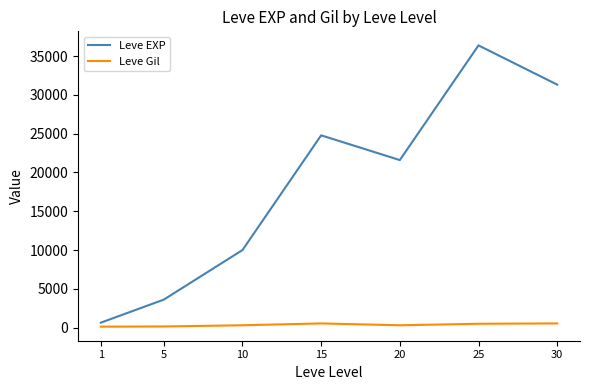

List the labels in order of Leve EXP value, smallest first.

1, 5, 10, 20, 15, 30, 25